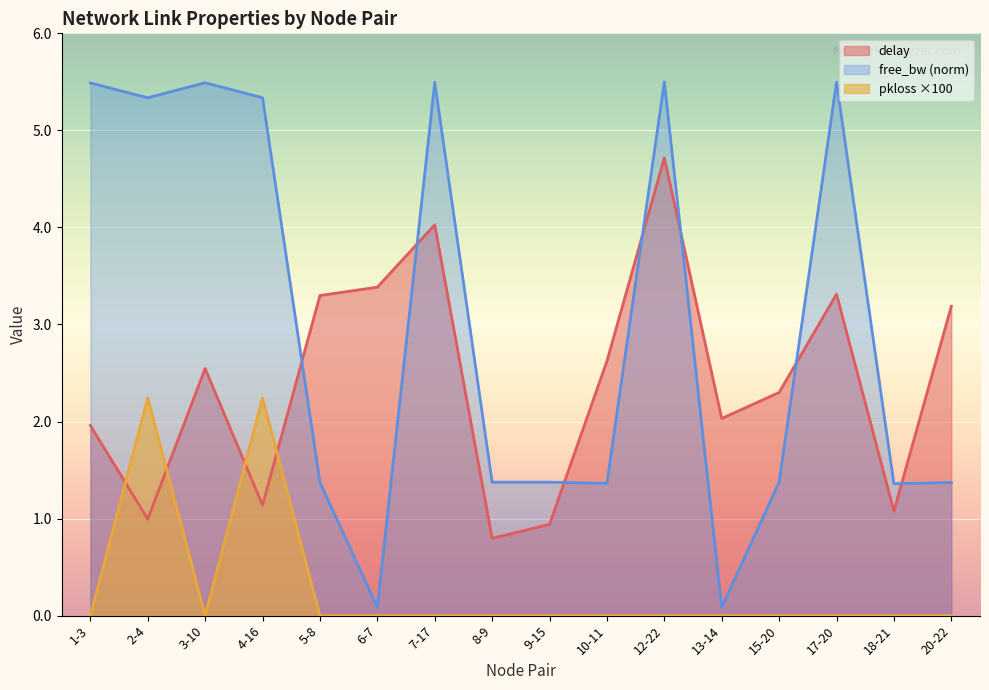

How many categories are shown in the chart?

16